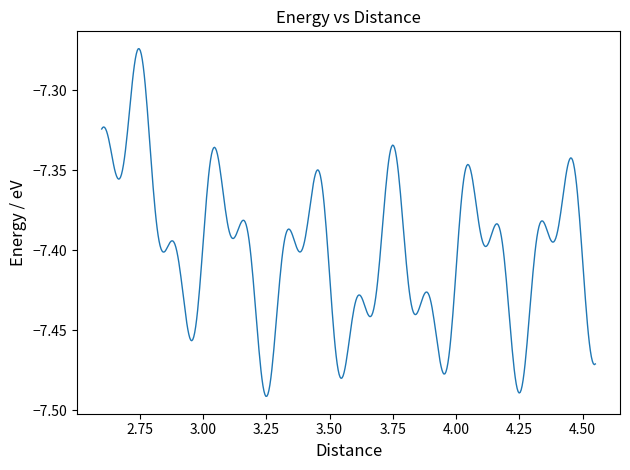

Does the chart display data point markers on the line(s)?

No